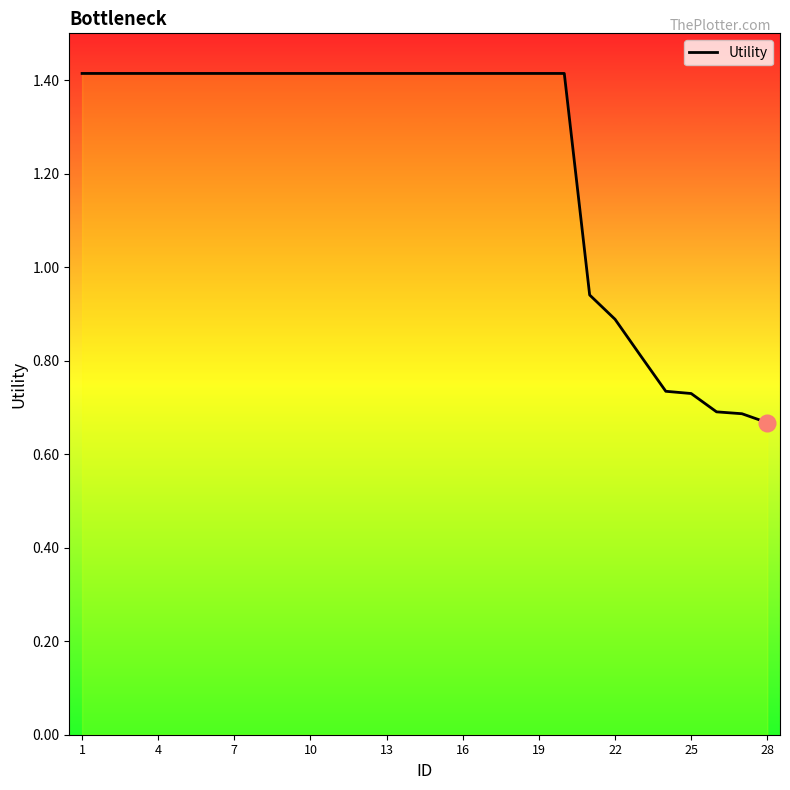

How many distinct data groups are displayed?

1